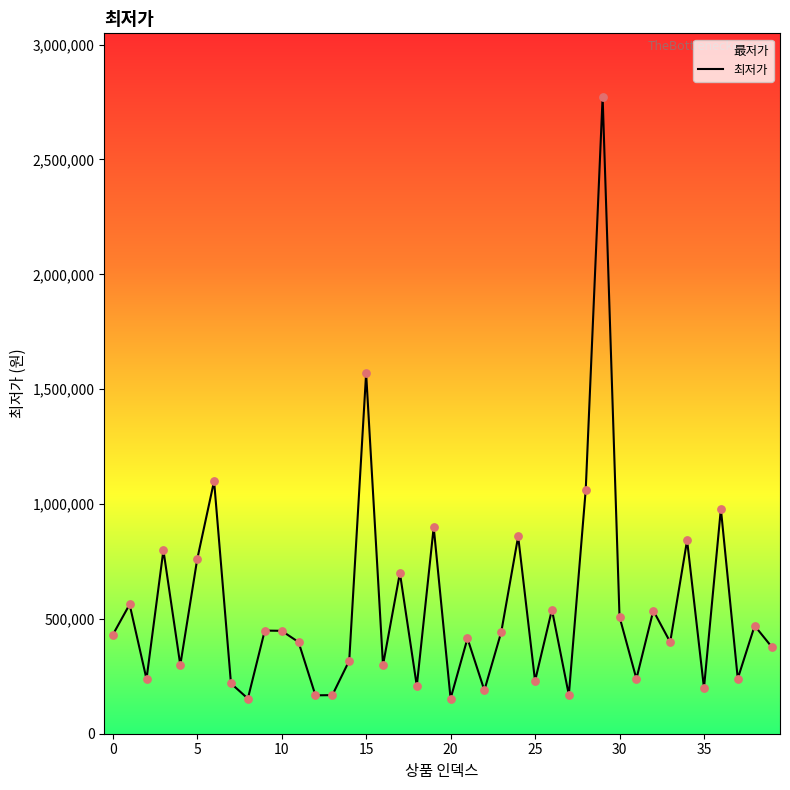

What is the difference between the maximum and minimum values?

2619000